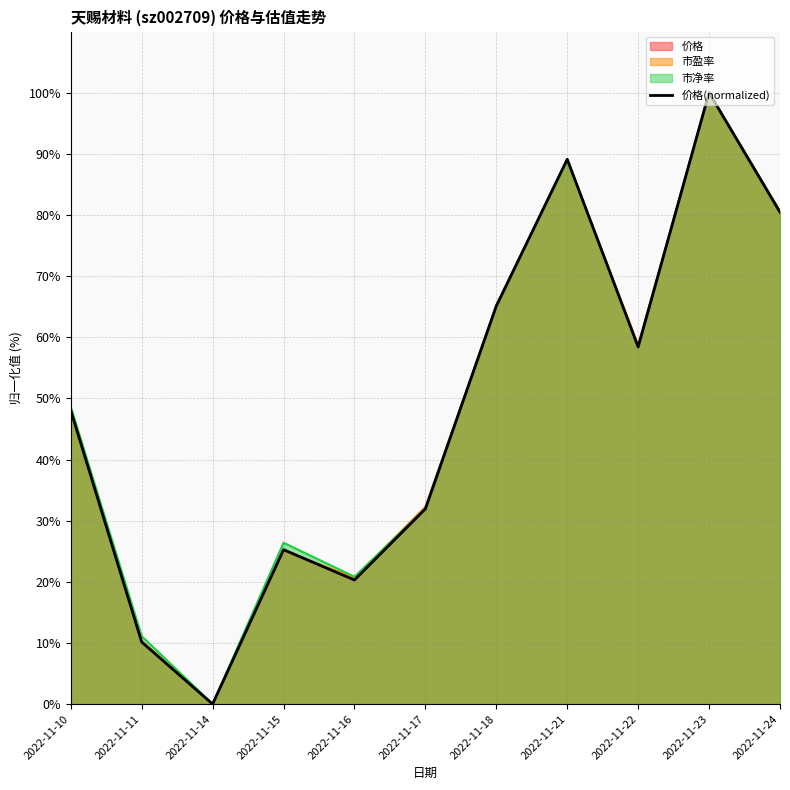

Reading right to left, extract all data points from this chart.

80.4	100.0	58.4	89.1	65.1	31.9	20.3	25.2	0.0	10.1	48.0